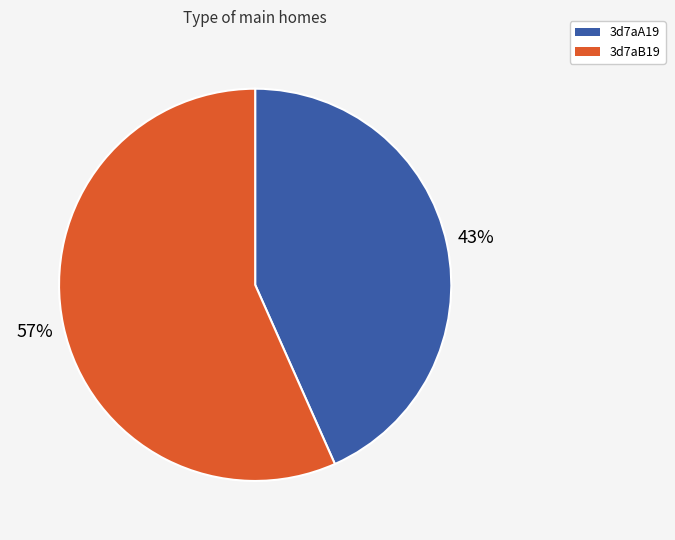

To the nearest percent, what is the combined percentage of 3d7aB19 and 3d7aA19?

100%